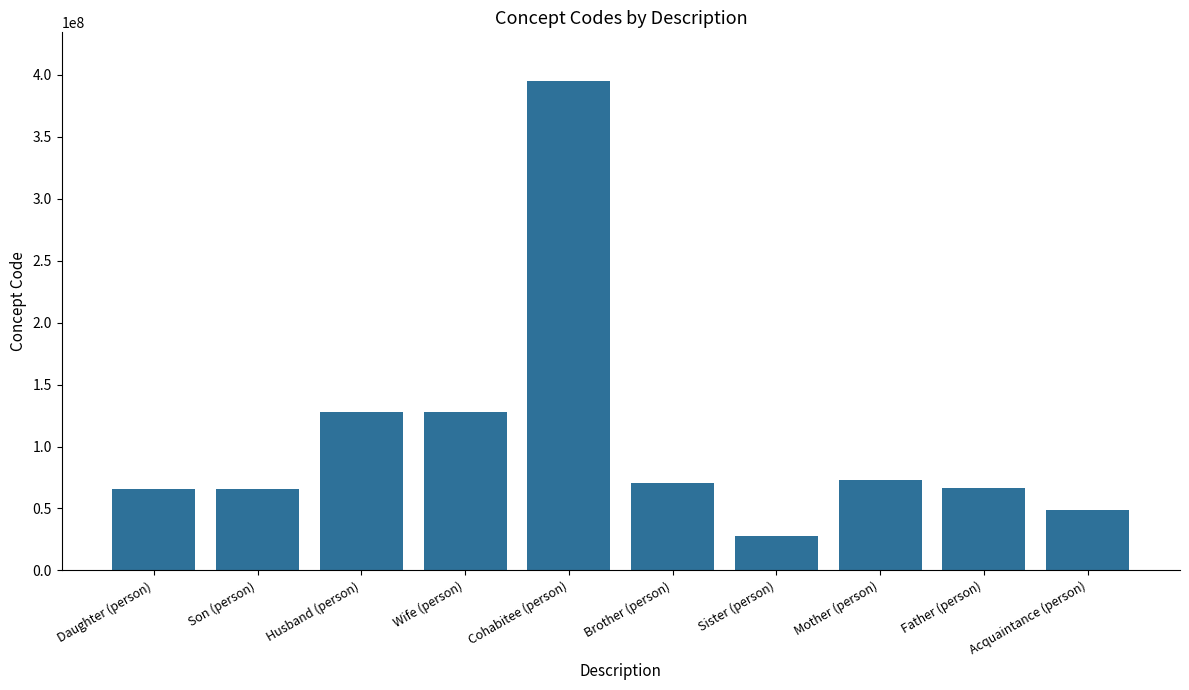

Are the bars horizontal?

No